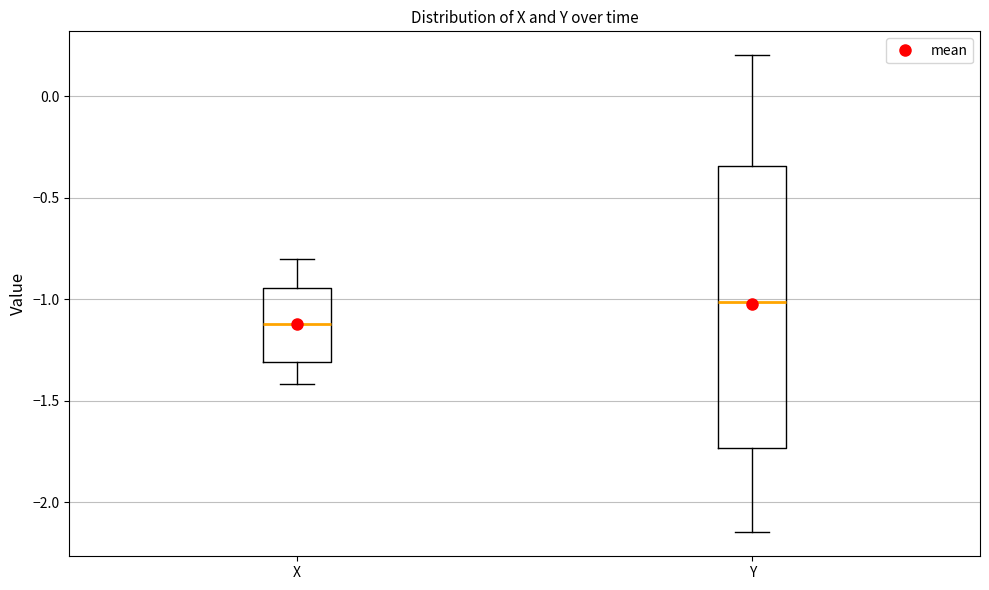

Reading left to right, transcribe this box plot: for each box, give where its median line is, the range the box spans, and where its two whiskers end, as read against the y-axis. The values are not printed on the chart, so give them approximately, as read against the axis.

X: median -1.10, box -1.30 to -0.95, whiskers -1.40 to -0.80
Y: median -1.00, box -1.75 to -0.35, whiskers -2.15 to 0.20